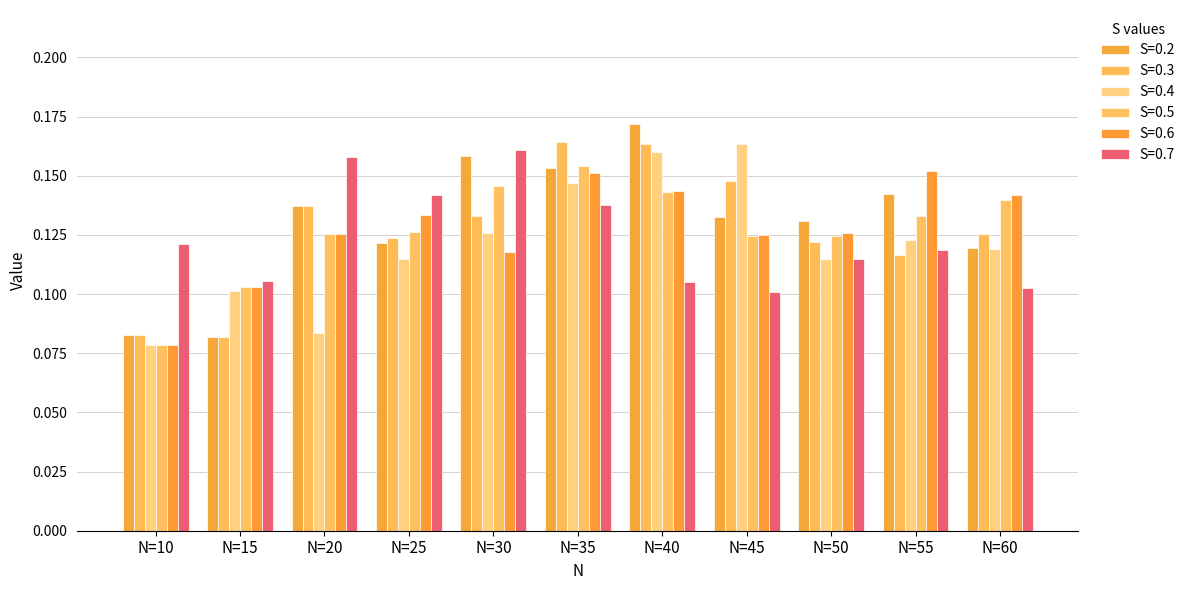

What is the total value across all series at N=10?

0.5